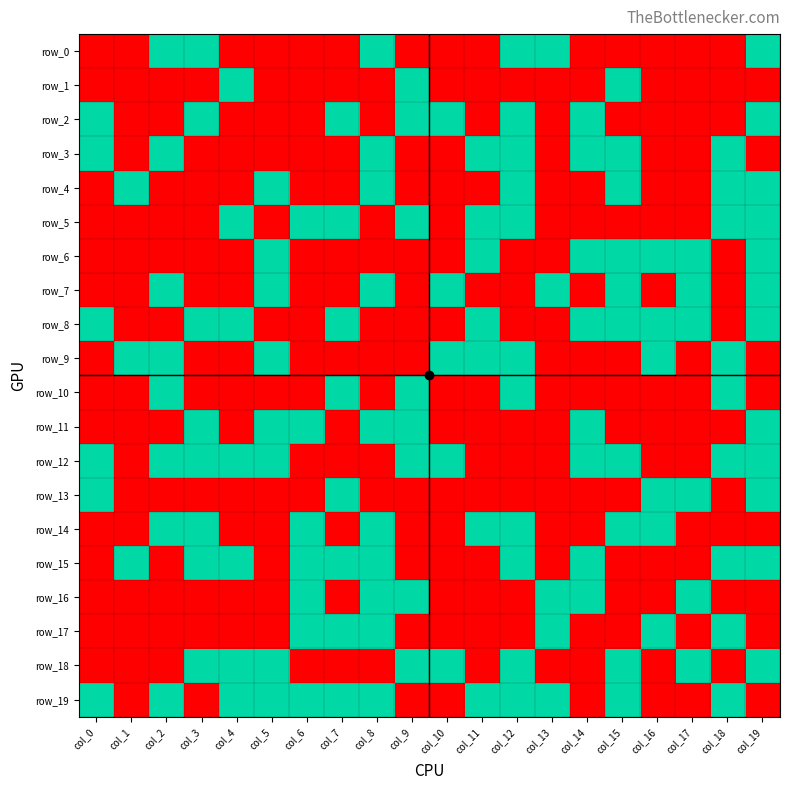

At col_5, list the series in order from smallest to largest.

row_0, row_1, row_2, row_3, row_5, row_8, row_10, row_13, row_14, row_15, row_16, row_17, row_4, row_6, row_7, row_9, row_11, row_12, row_18, row_19